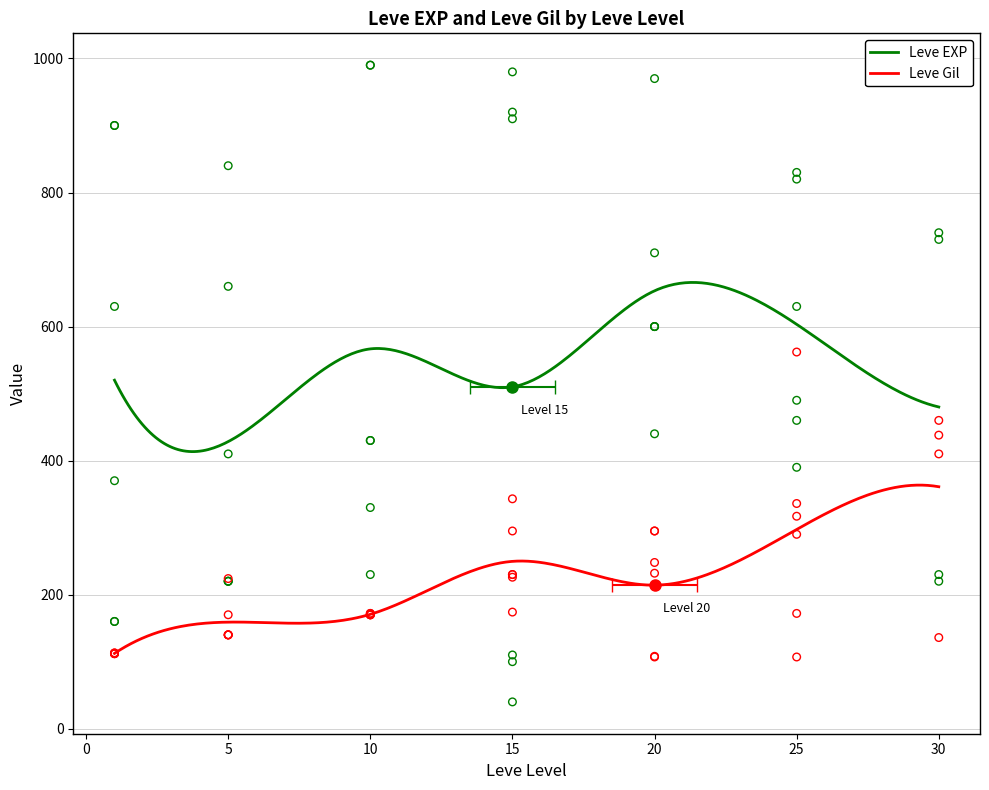

At which category is the sum across all series the highest?

15